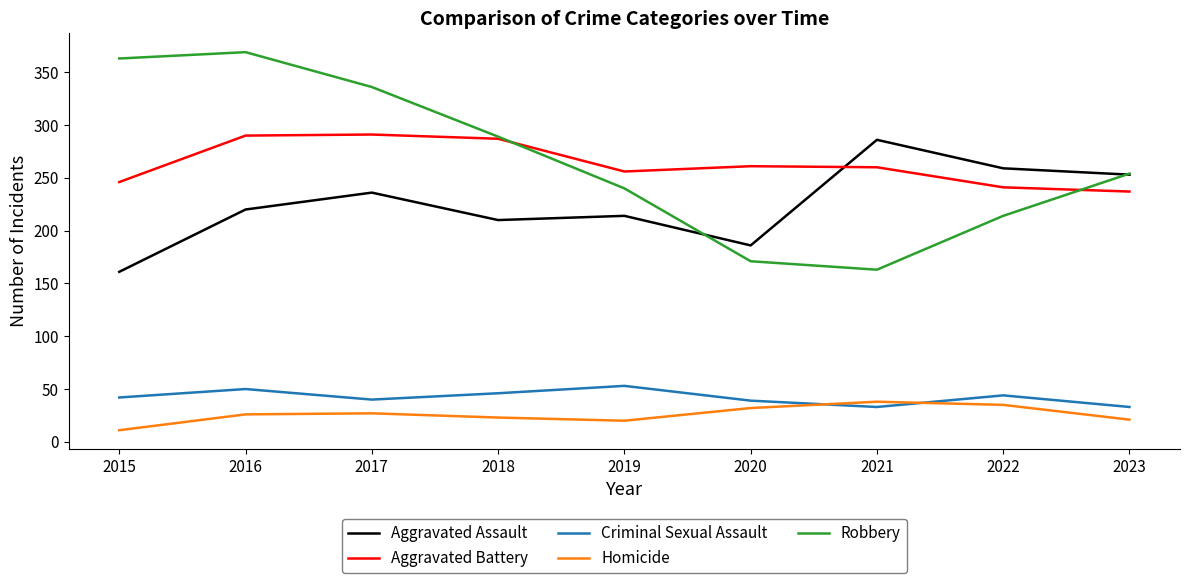

True or false: Aggravated Battery has a value of 290 at 2016.

True